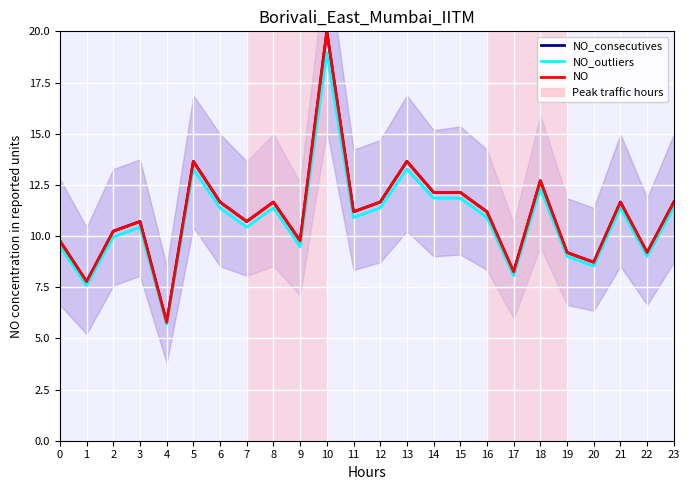

Which series has the largest range (max minus min)?

NO_consecutives